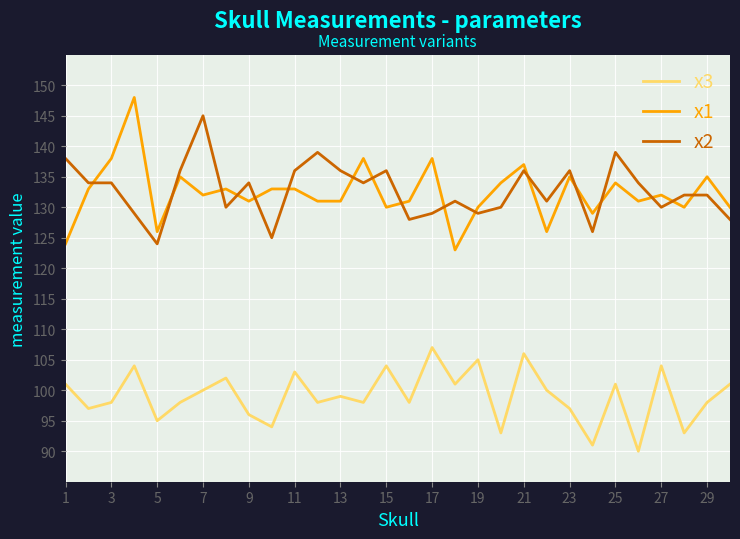

What is the difference between the maximum and minimum values in the x1 series?

25